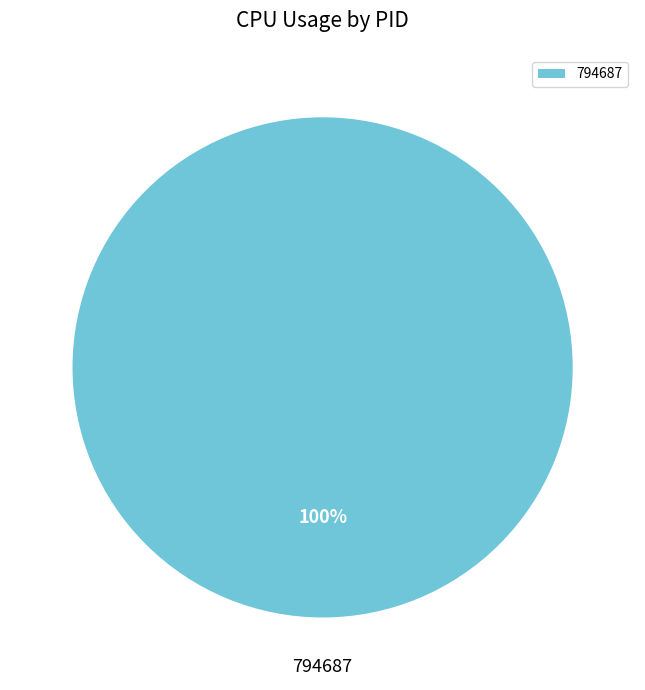

Rank the categories by value from highest to lowest.

794687